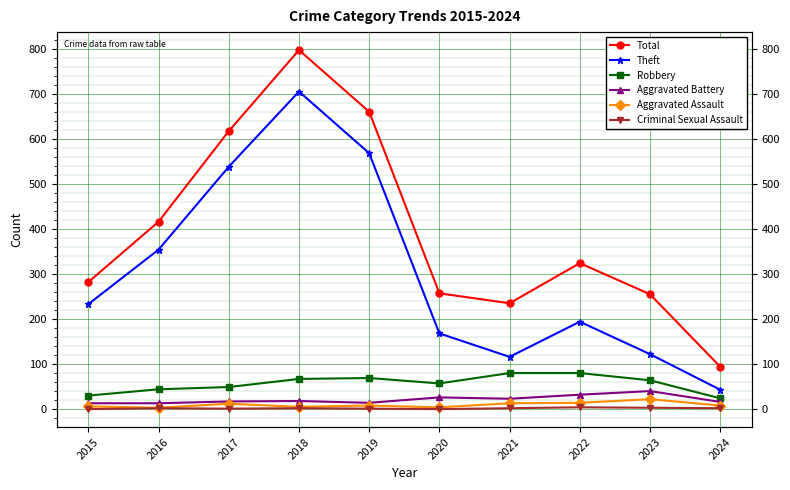

Which category has the lowest value in the Criminal Sexual Assault series?

2015